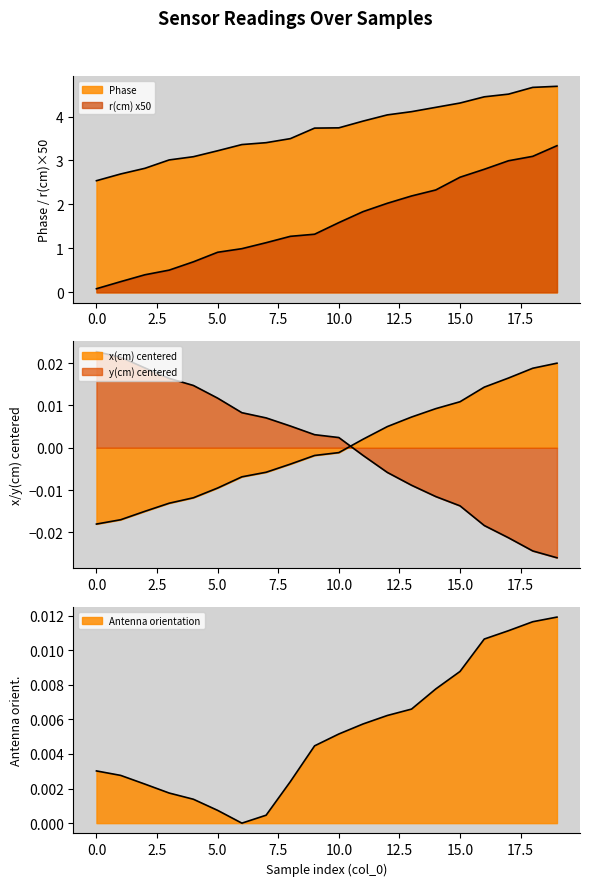

Reading right to left, list all the values displayed in this chart.

Phase: 19=4.7	18=4.7	17=4.5	16=4.4	15=4.3	14=4.2	13=4.1	12=4.0	11=3.9	10=3.7	9=3.7	8=3.5	7=3.4	6=3.4	5=3.2	4=3.1	3=3.0	2=2.8	1=2.7	0=2.5
r(cm): 19=3.3	18=3.1	17=3.0	16=2.8	15=2.6	14=2.3	13=2.2	12=2.0	11=1.8	10=1.6	9=1.3	8=1.3	7=1.1	6=1.0	5=0.9	4=0.7	3=0.5	2=0.4	1=0.2	0=0.1
x(cm): 19=0.0	18=0.0	17=0.0	16=0.0	15=0.0	14=0.0	13=0.0	12=0.0	11=0.0	10=-0.0	9=-0.0	8=-0.0	7=-0.0	6=-0.0	5=-0.0	4=-0.0	3=-0.0	2=-0.0	1=-0.0	0=-0.0
y(cm): 19=-0.0	18=-0.0	17=-0.0	16=-0.0	15=-0.0	14=-0.0	13=-0.0	12=-0.0	11=-0.0	10=0.0	9=0.0	8=0.0	7=0.0	6=0.0	5=0.0	4=0.0	3=0.0	2=0.0	1=0.0	0=0.0
Antenna orientation: 19=0.0	18=0.0	17=0.0	16=0.0	15=0.0	14=0.0	13=0.0	12=0.0	11=0.0	10=0.0	9=0.0	8=0.0	7=0.0	6=0.0	5=0.0	4=0.0	3=0.0	2=0.0	1=0.0	0=0.0